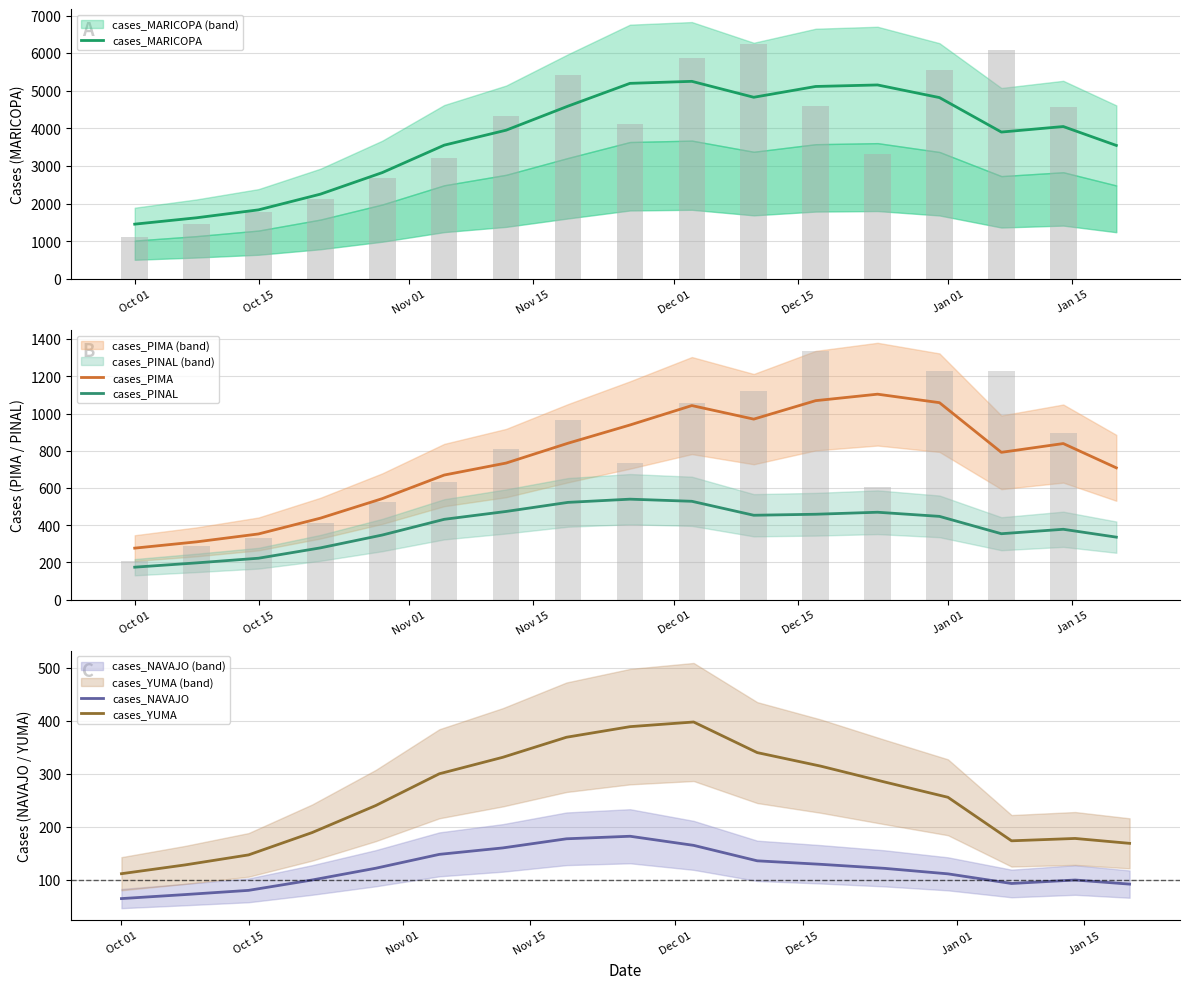

True or false: cases_YUMA and cases_NAVAJO intersect in this chart.

False